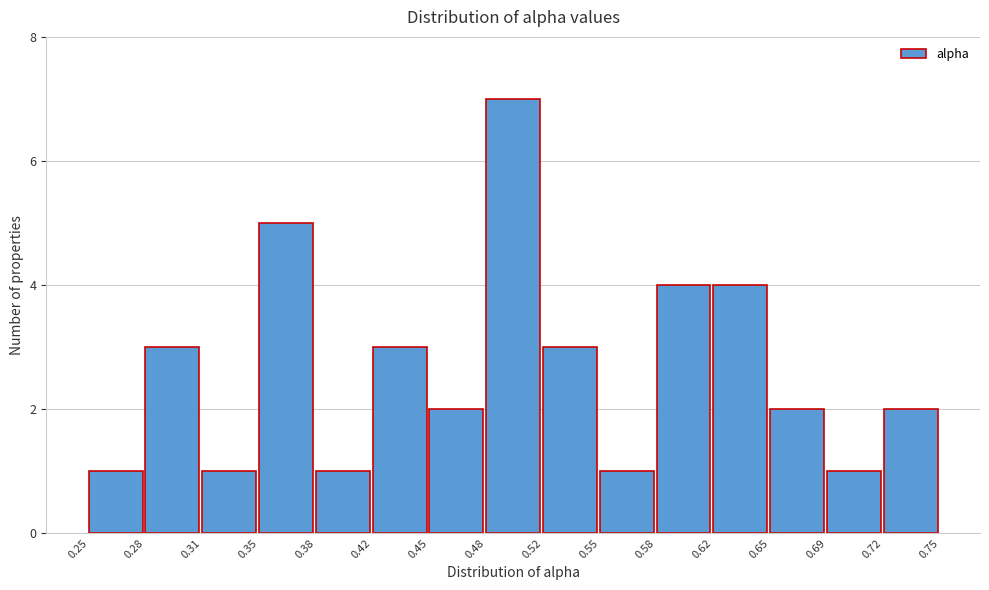

Reading left to right, list every bar in this chart as the range it spans on the x-axis followed by its height. The values are not printed on the chart, so give them approximately, as read against the axis.

0.25 to 0.28: 1
0.28 to 0.31: 3
0.31 to 0.35: 1
0.35 to 0.38: 5
0.38 to 0.42: 1
0.42 to 0.45: 3
0.45 to 0.48: 2
0.48 to 0.52: 7
0.52 to 0.55: 3
0.55 to 0.58: 1
0.58 to 0.62: 4
0.62 to 0.65: 4
0.65 to 0.69: 2
0.69 to 0.72: 1
0.72 to 0.75: 2